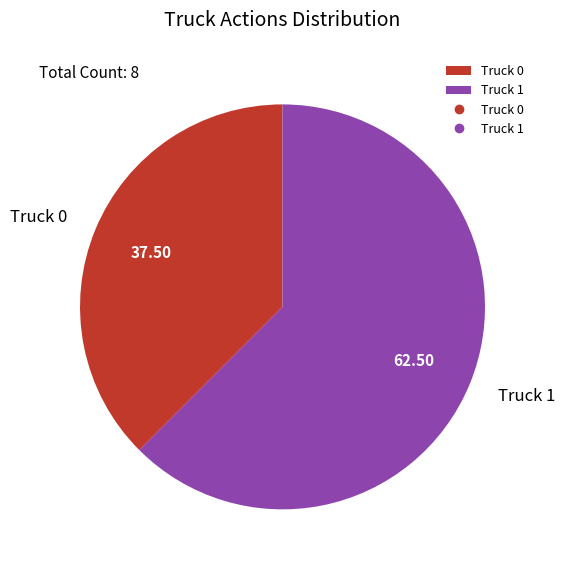

What is the ratio of the value at Truck 0 to the value at Truck 1?

0.6